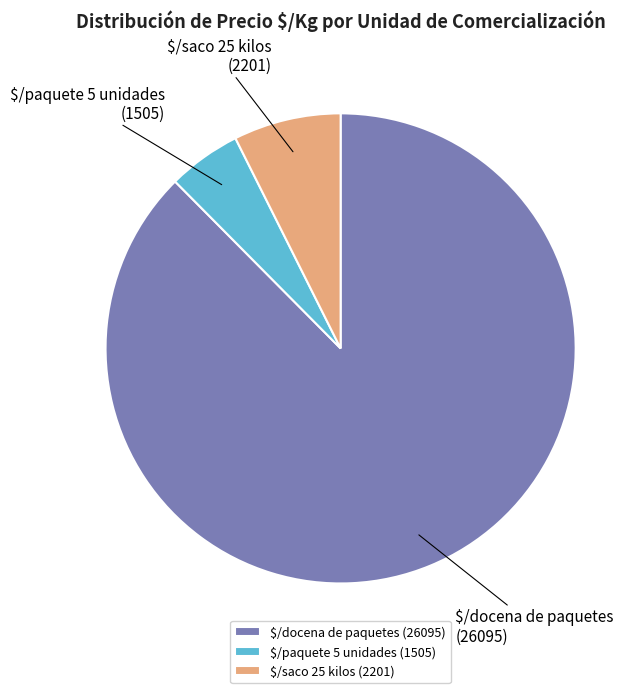

Is it true that $/saco 25 kilos (2201) is 1% of the pie?

False